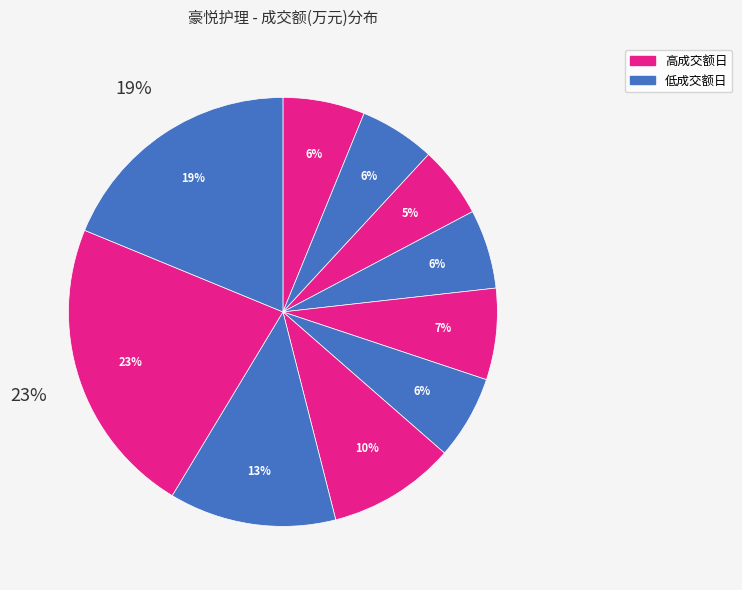

Does any single category account for the majority?

No